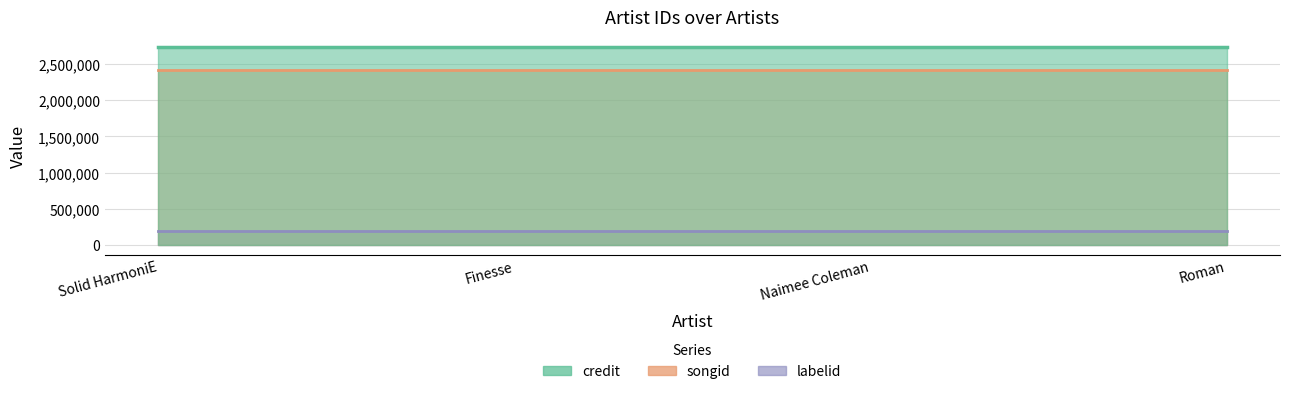

Which series has the widest spread of values?

credit